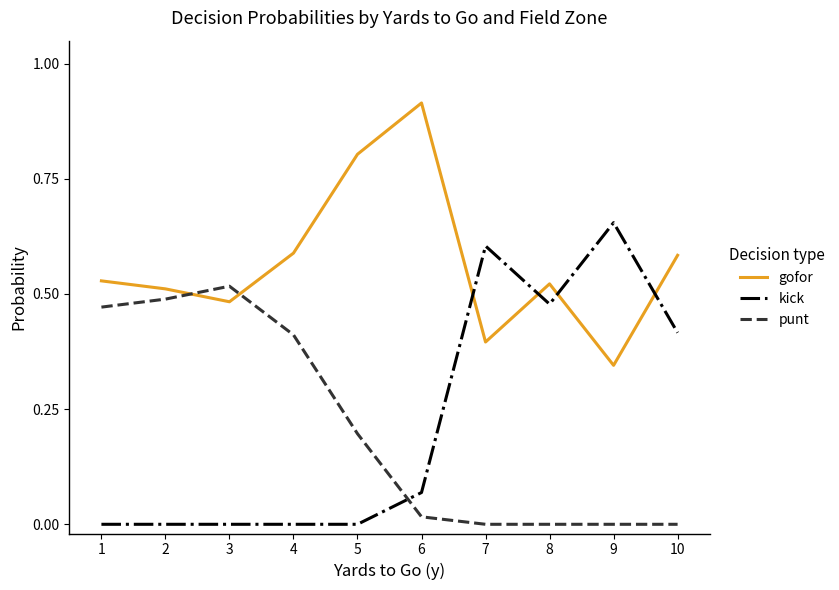

Where is the first local maximum for gofor?

6